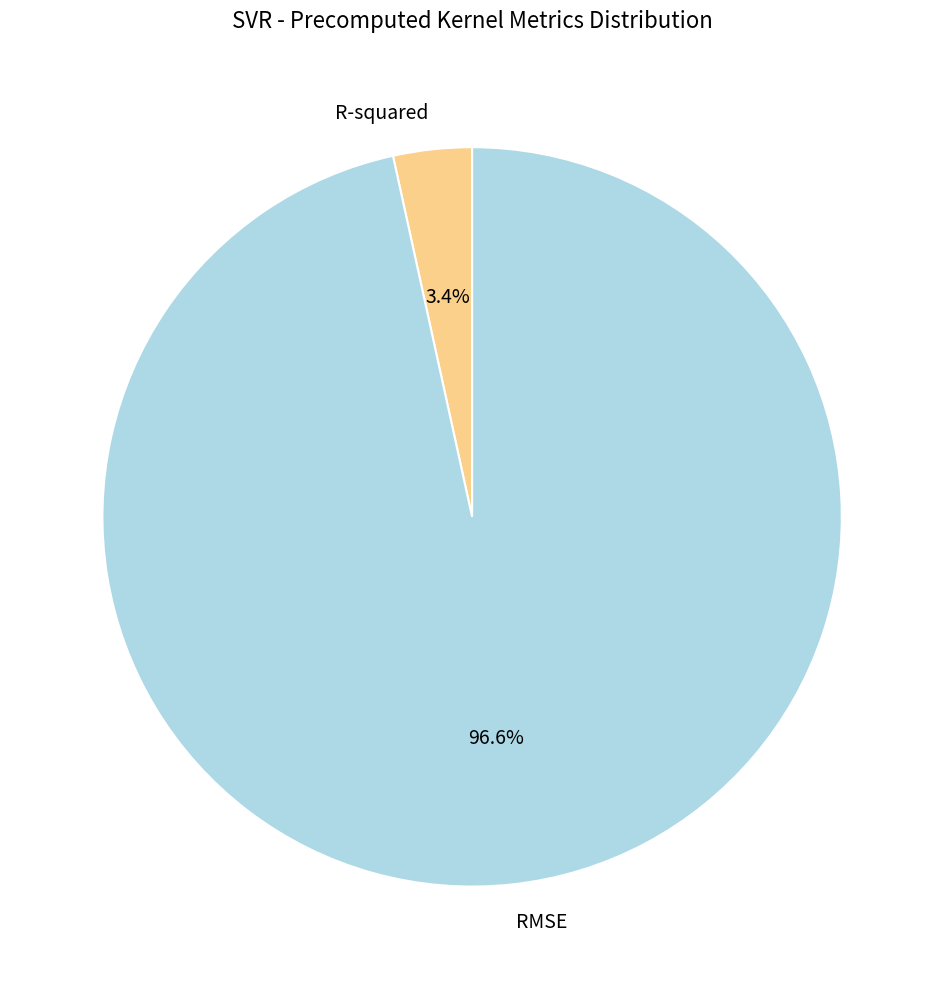

Which slice represents more than half of the pie?

RMSE